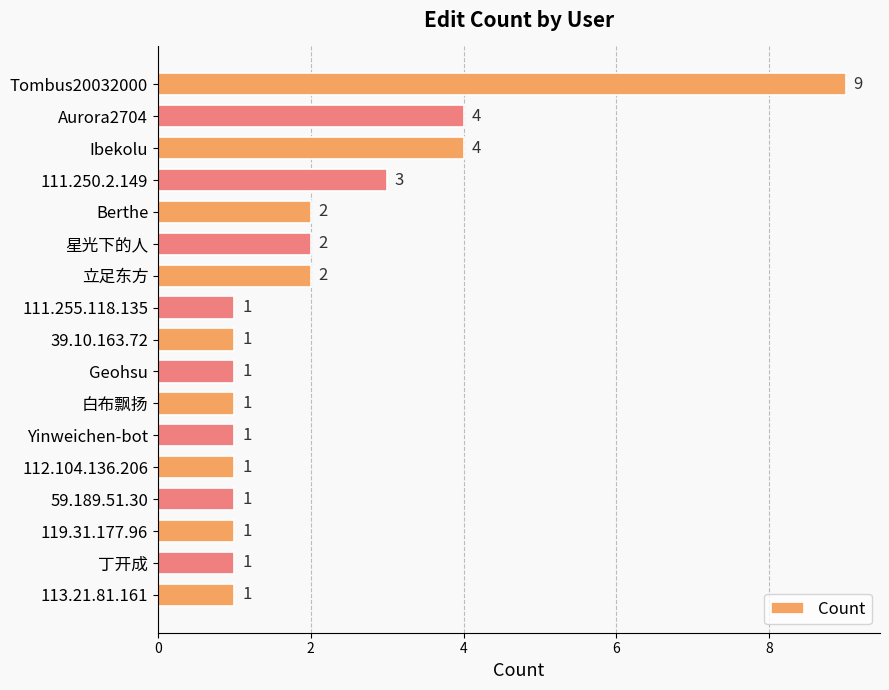

What is the difference between the maximum and minimum values?

8